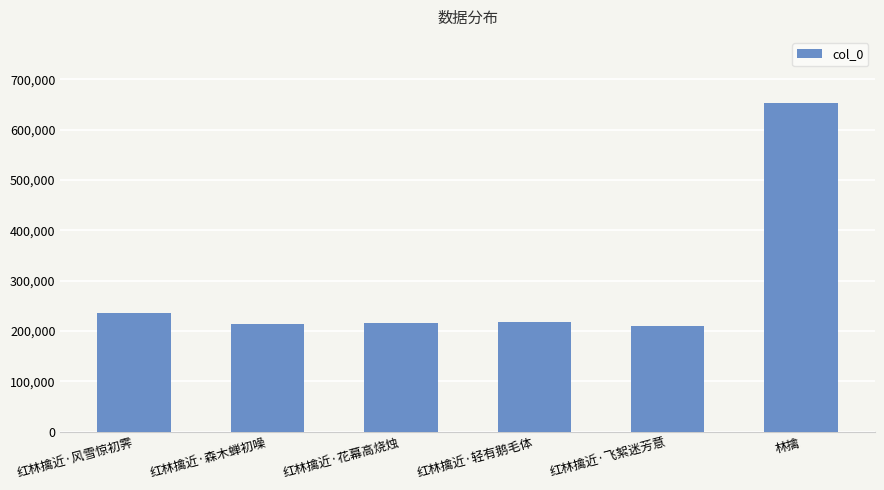

Count the number of categories in the chart.

6